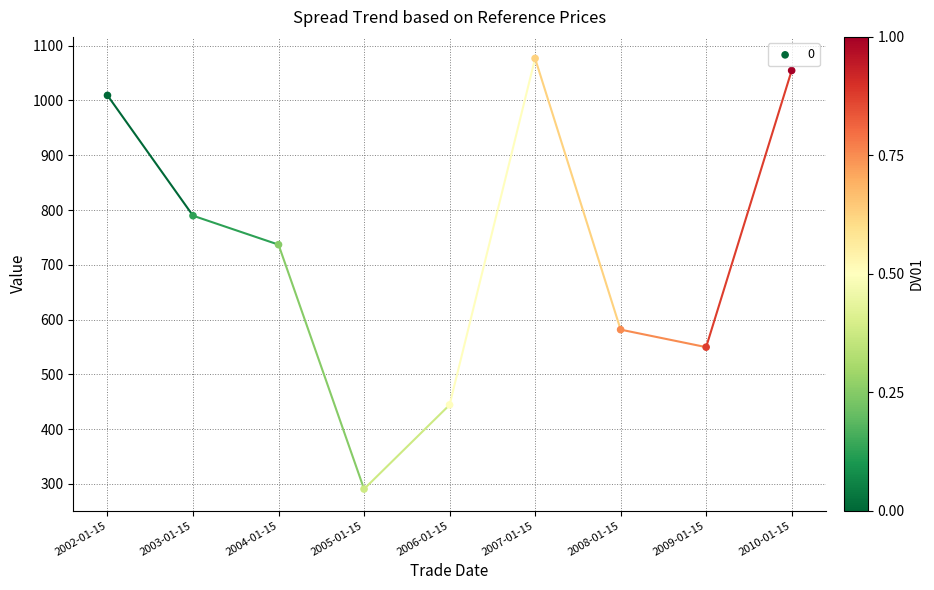

What is the average Y value?

725.9